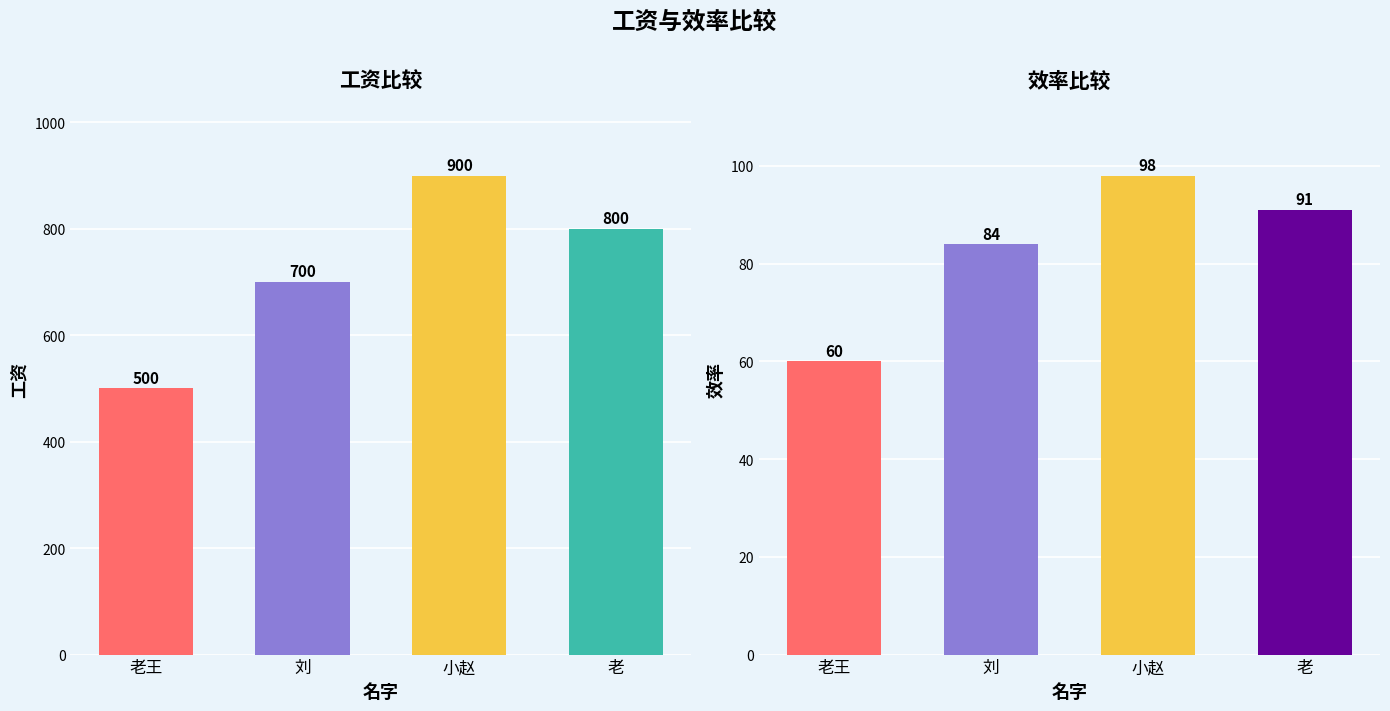

Reading left to right, list all the values displayed in this chart.

工资: 老王=500	刘=700	小赵=900	老=800
效: 老王=60	刘=84	小赵=98	老=91